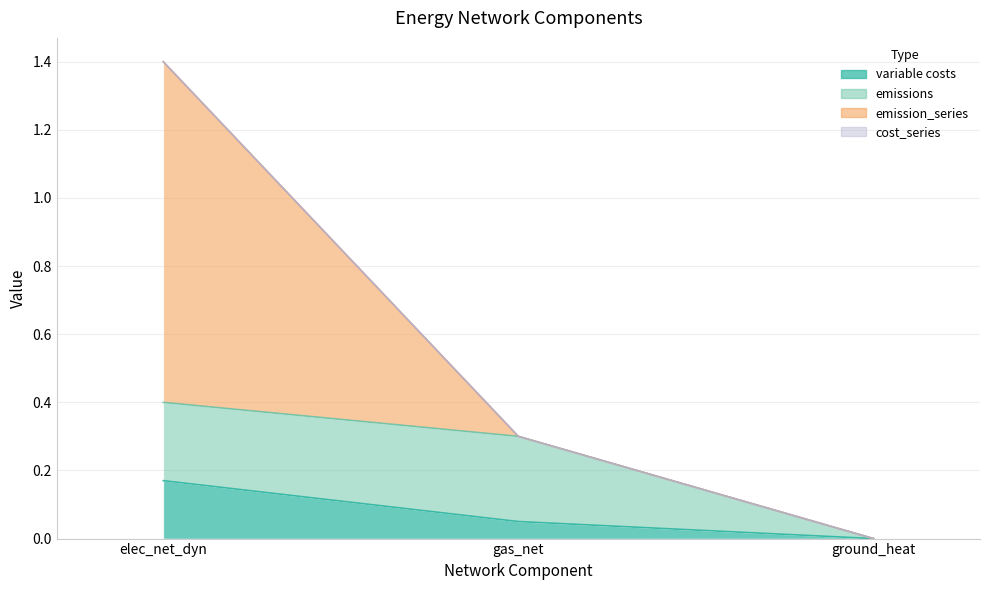

How many lines are shown in the chart?

4